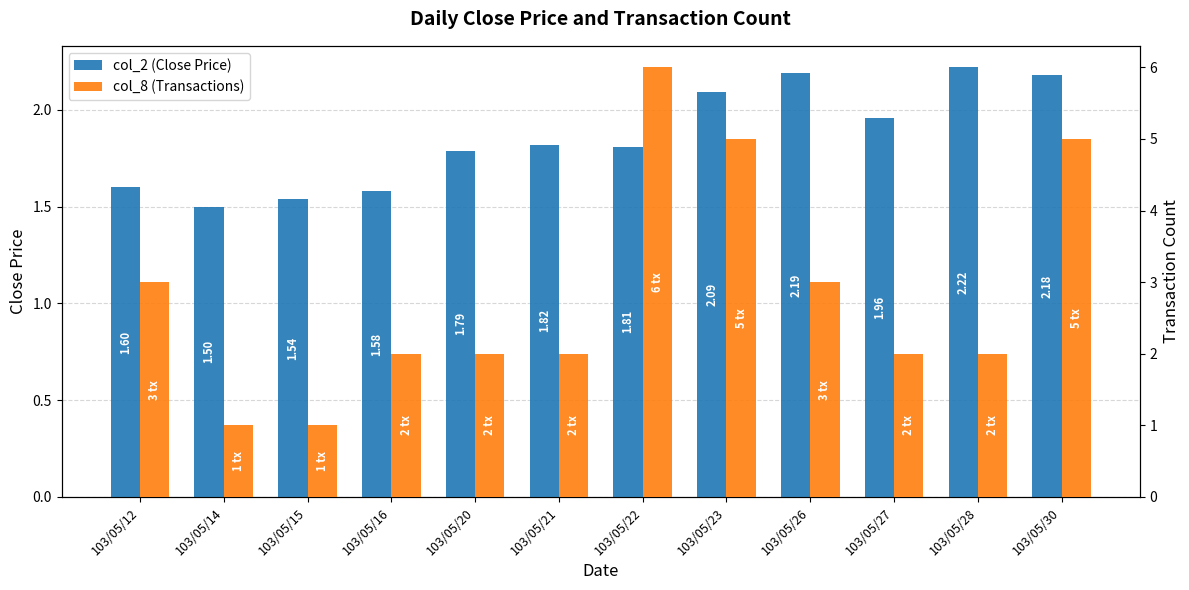

List the series in order of their overall mean, highest first.

col_8 (Transactions), col_2 (Close Price)